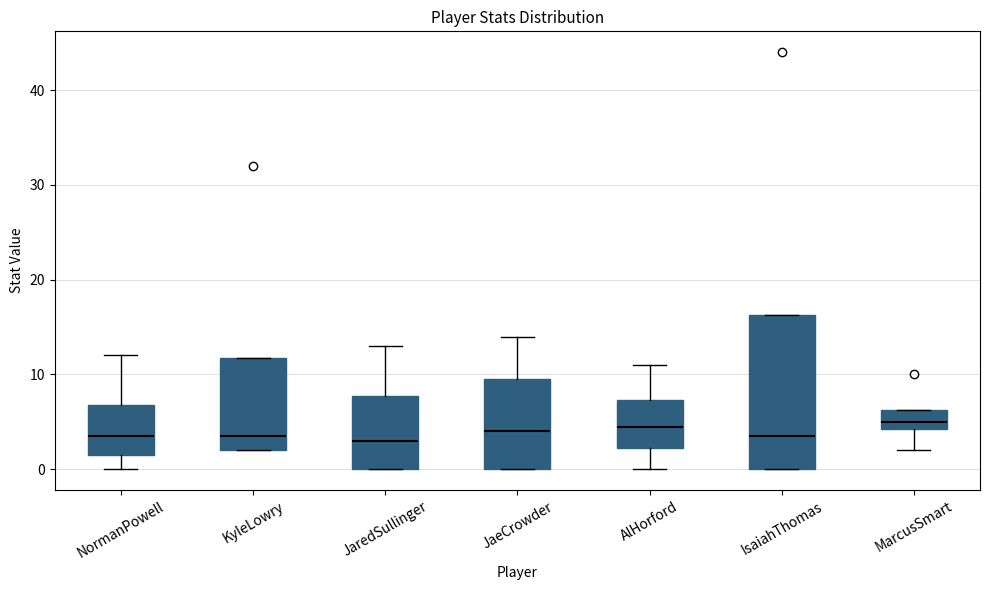

Where does the upper whisker of the box for AlHorford end on the y-axis? The values are not printed on the chart, so give them approximately, as read against the axis.

11